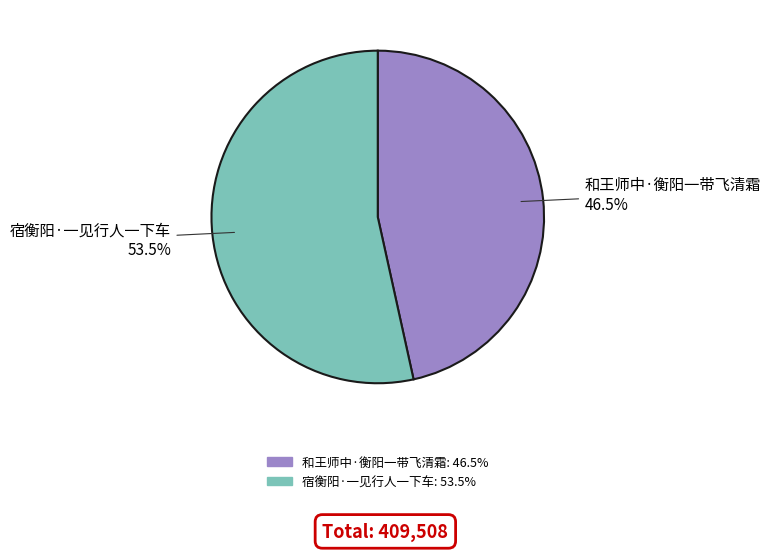

What percentage do 和王师中·衡阳一带飞清霜 and 宿衡阳·一见行人一下车 together represent?

100.0%